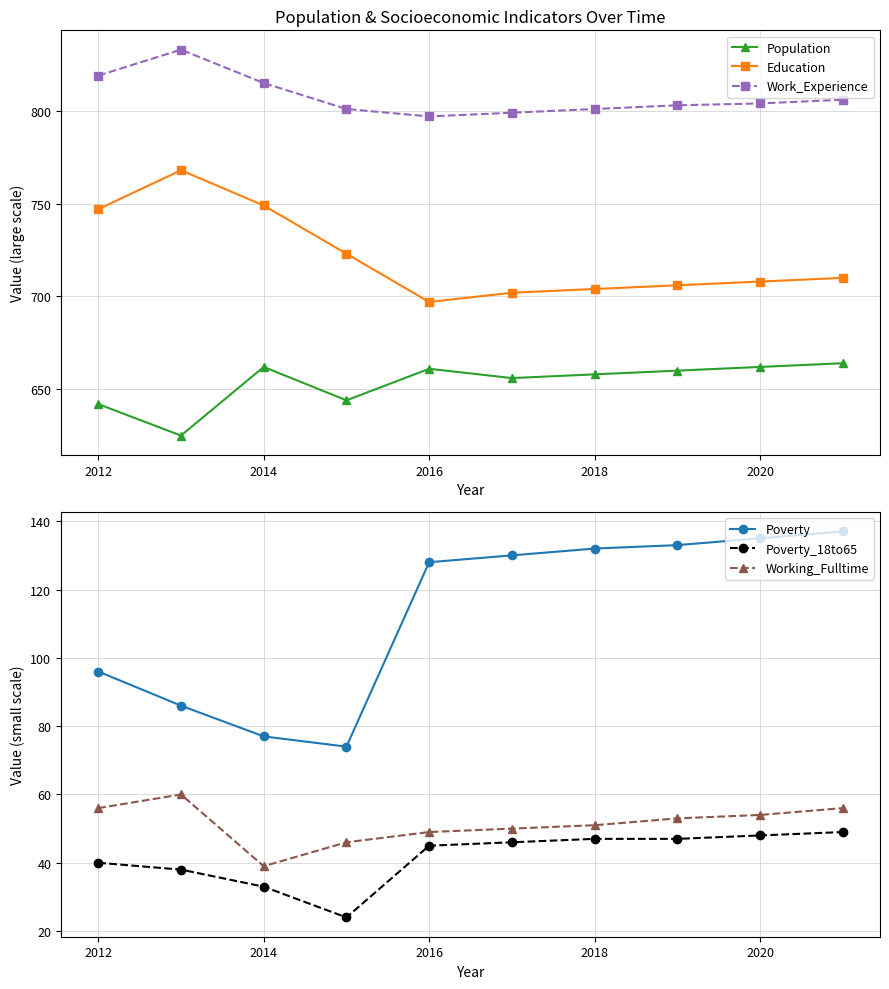

How many lines are shown in the chart?

6